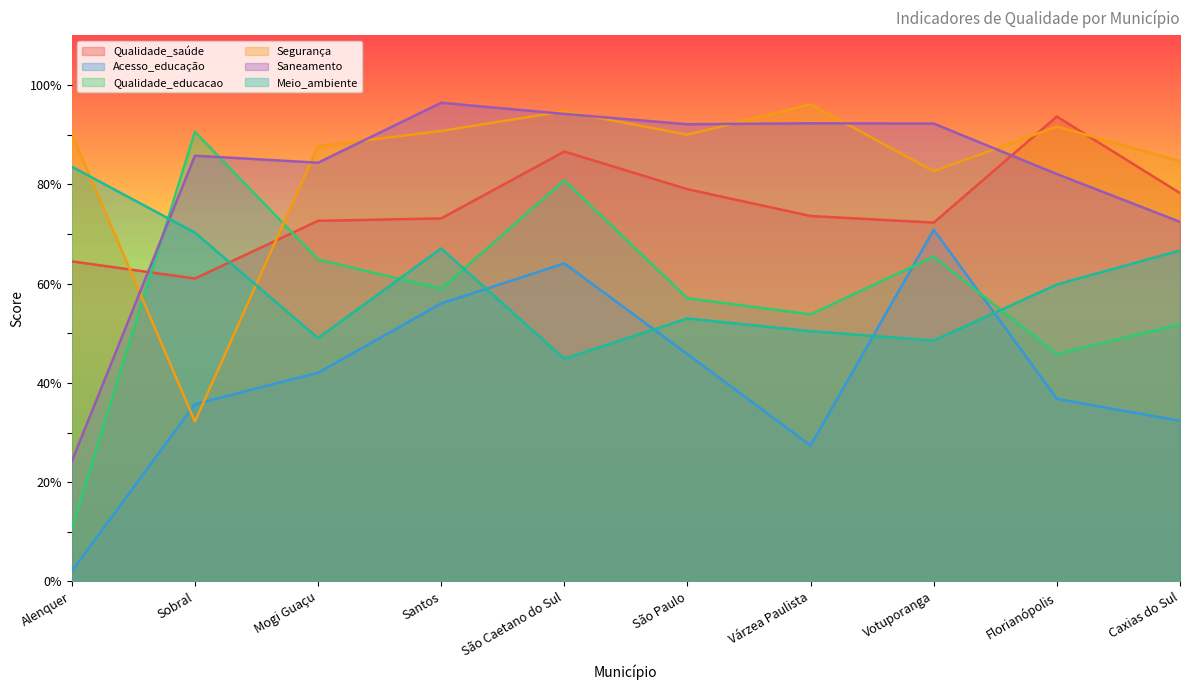

The Meio_ambiente series shows 14.5 at Caxias do Sul. True or false?

False